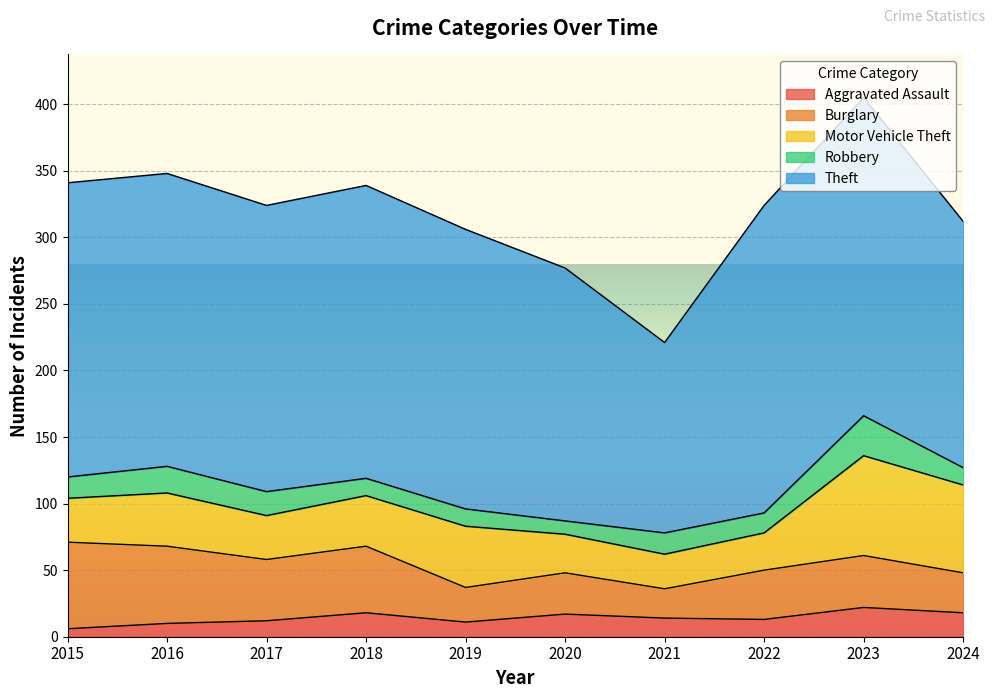

Does the chart display data point markers on the line(s)?

No